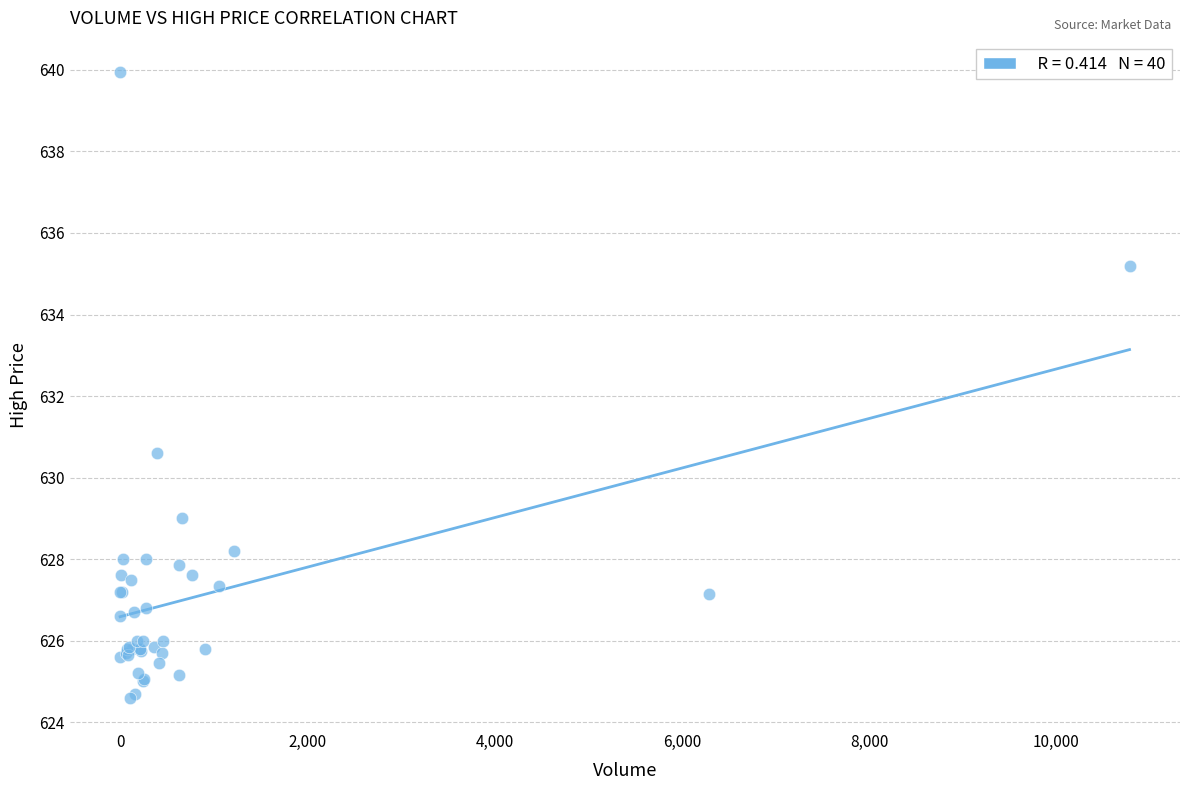

What Y value in the scatter plot is closest to 632?

630.6